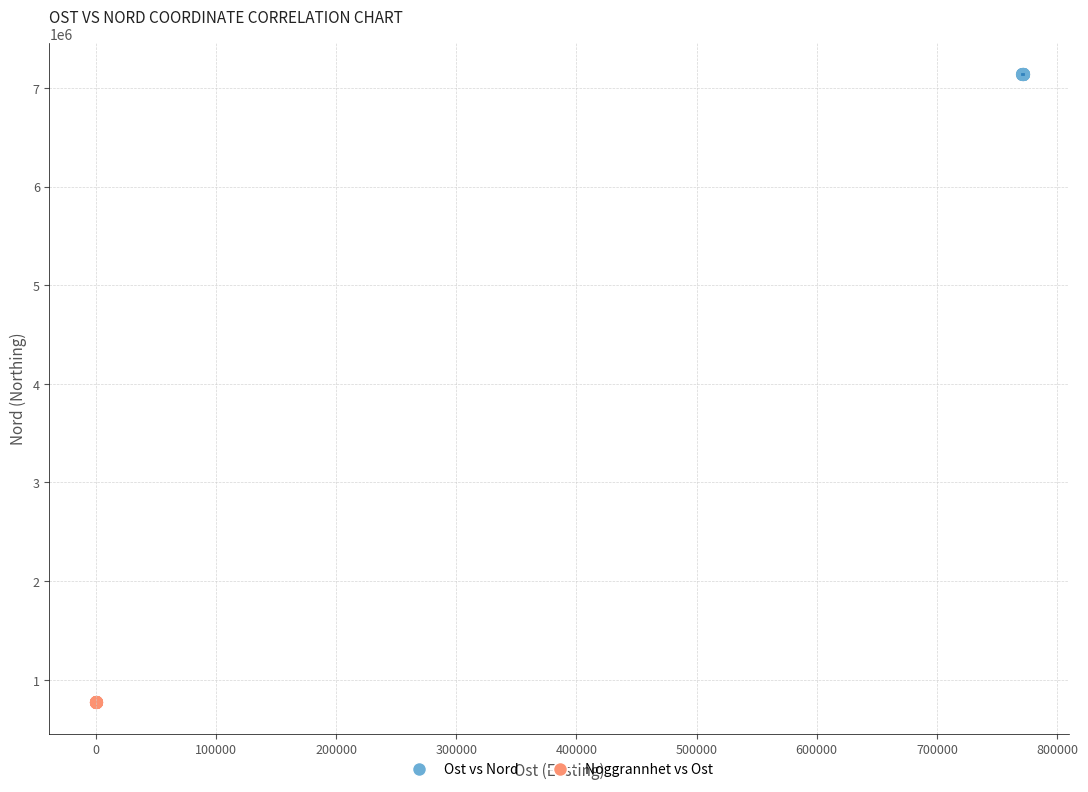

Which series contains the lowest Y value?

Noggrannhet vs Ost